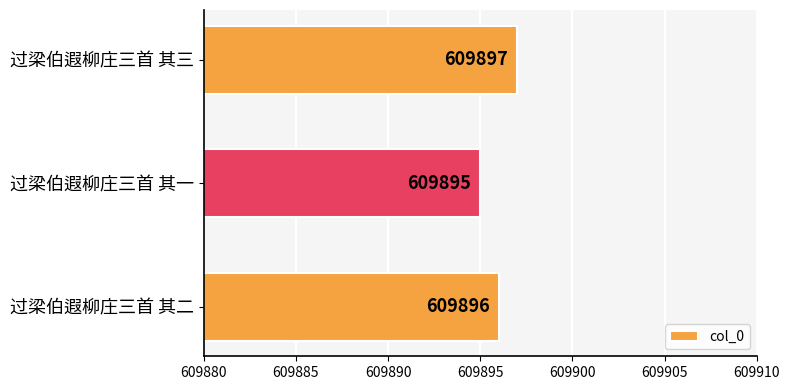

How many data points are less than 609896?

1